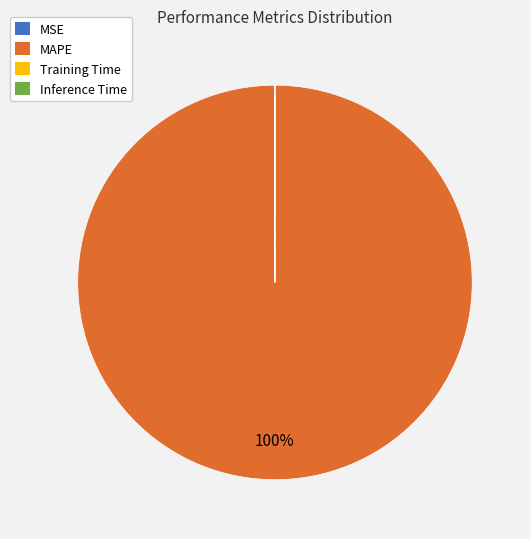

What is the largest slice in the pie chart?

MAPE